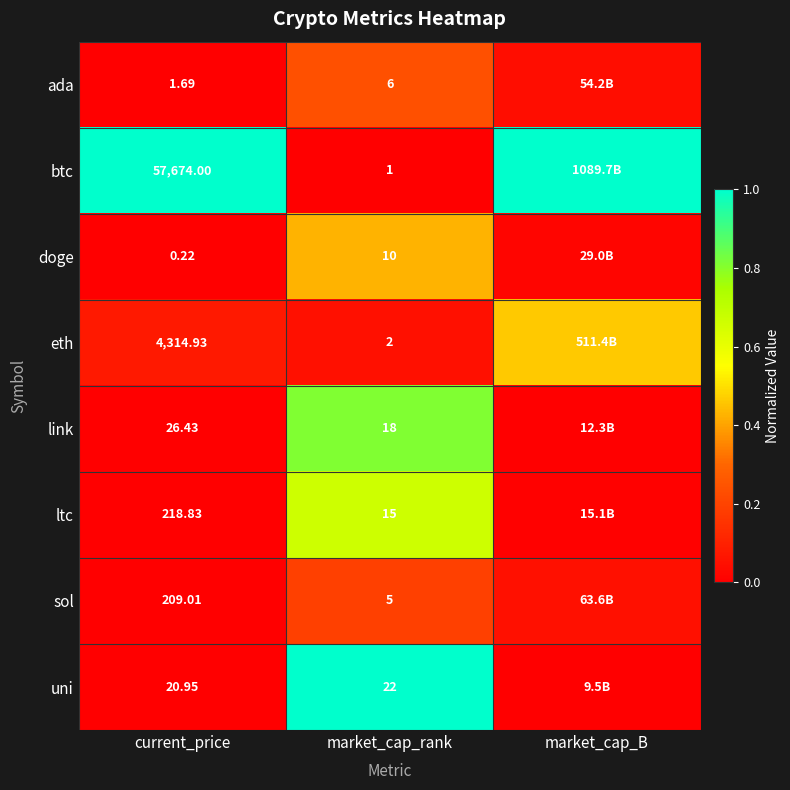

Which label corresponds to the smallest value in the chart?

market_cap_rank